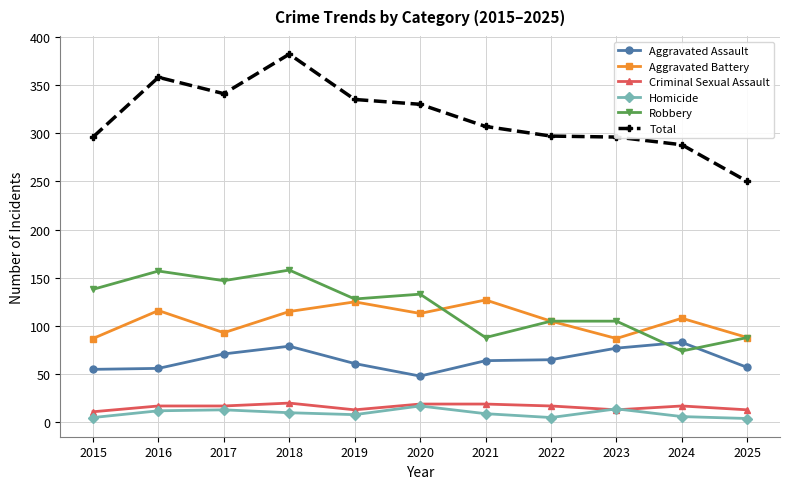

In Aggravated Battery, how many points are lower than both neighbors (excluding endpoints)?

3